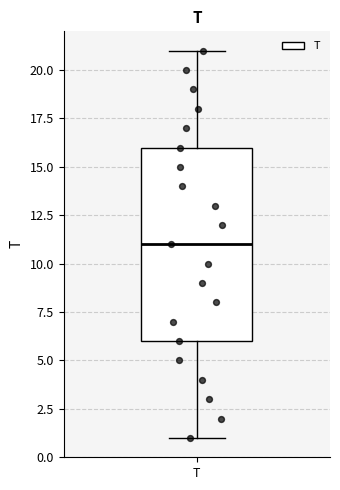

Transcribe this box plot: give where the median line is, the range the box spans, and where the two whiskers end, as read against the y-axis. The values are not printed on the chart, so give them approximately, as read against the axis.

median 11, box 6 to 16, whiskers 1 to 21